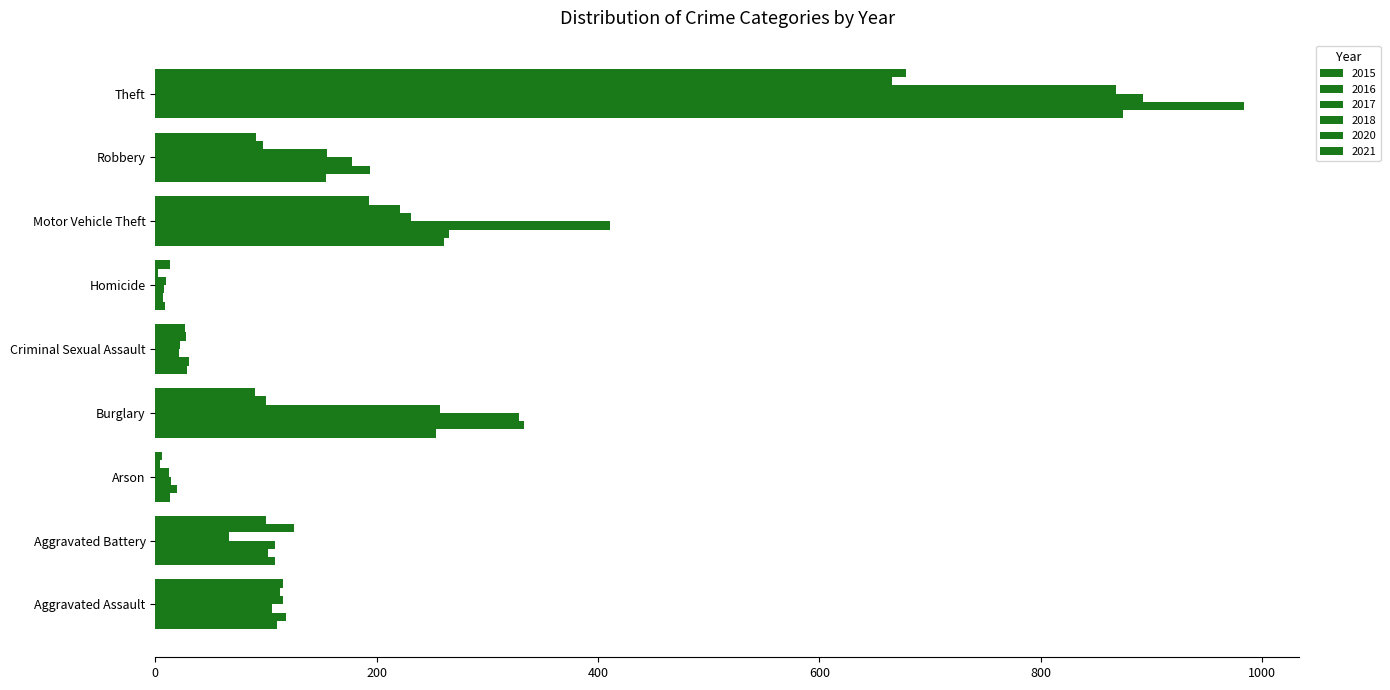

Which series has the largest total across all categories?

2017